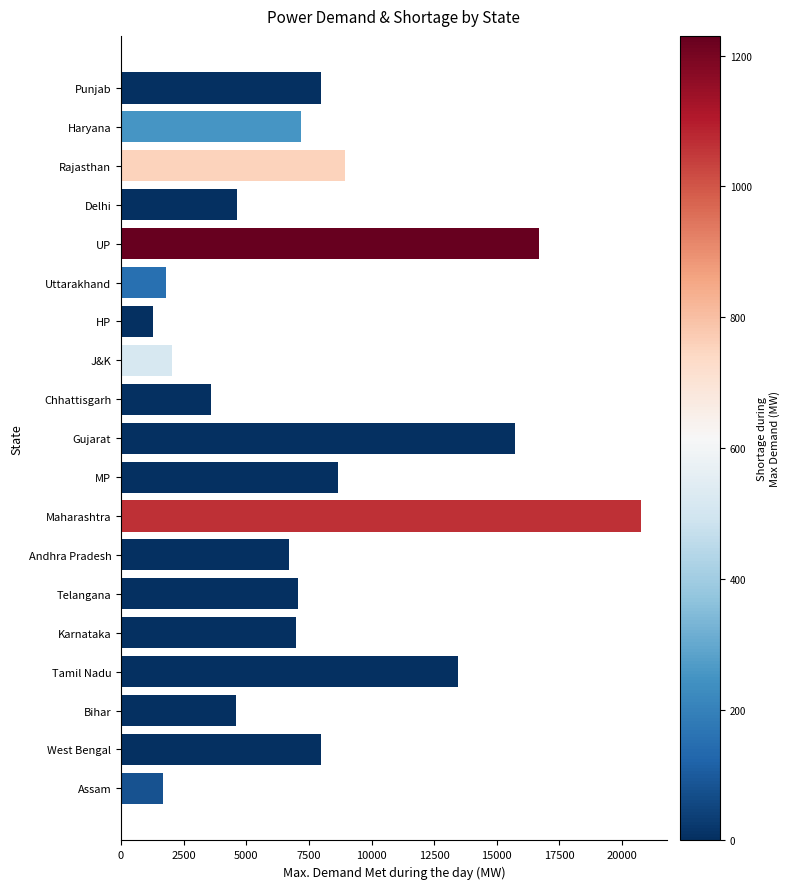

What is the sum of all values?

147678